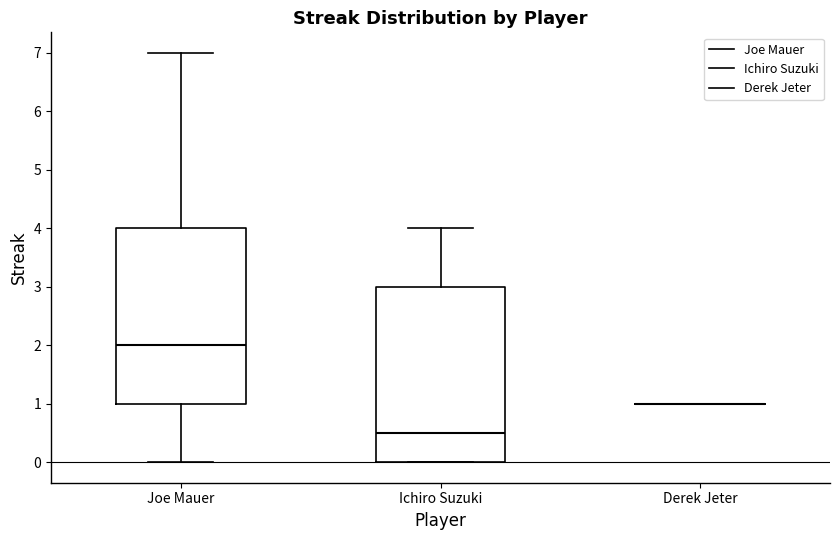

Reading left to right, read every box against the y-axis: the position of its median line, the range the box covers, and the ends of its whiskers. The values are not printed on the chart, so give them approximately, as read against the axis.

Joe Mauer: median 2.0, box 1.0 to 4.0, whiskers 0.0 to 7.0
Ichiro Suzuki: median 0.5, box 0.0 to 3.0, whiskers 0.0 to 4.0
Derek Jeter: box collapsed to a line at 1.0, whiskers 1.0 to 1.0